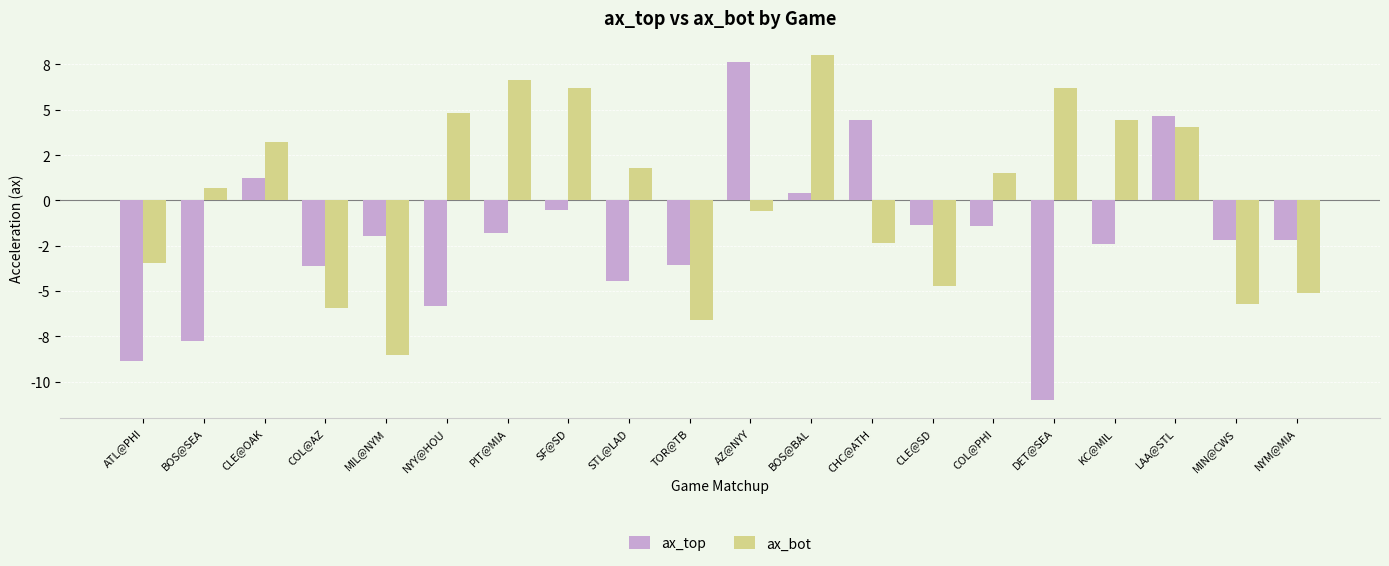

Is the value of ax_top at BOS@BAL greater than the value of ax_bot at ATL@PHI?

Yes